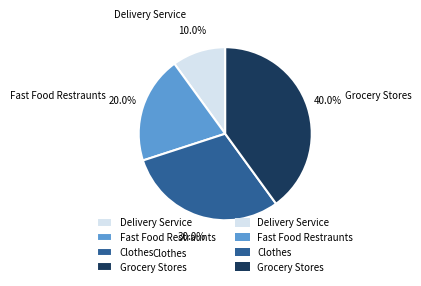

What percentage is NOT represented by Delivery Service?

90.0%